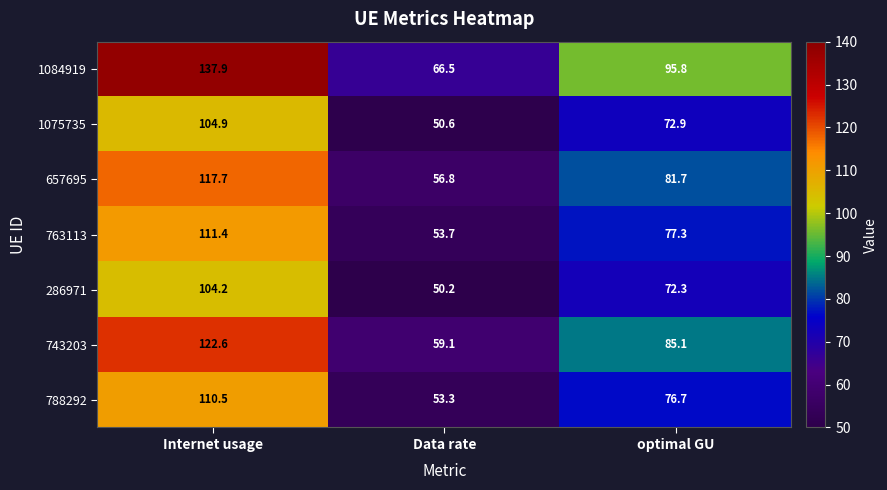

What is the sum of the 1084919 values at optimal GU and Data rate?

162.3